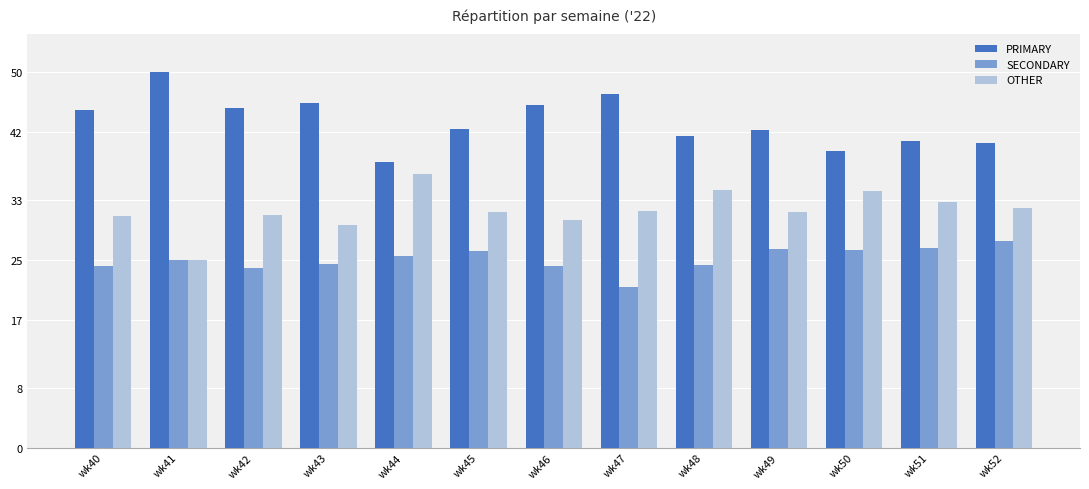

What is the sum of all PRIMARY values?

563.5